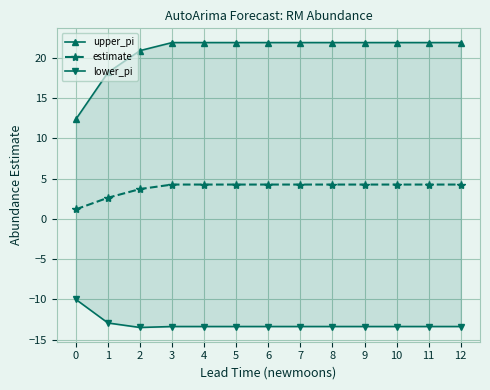

How many data points does each series have?

13